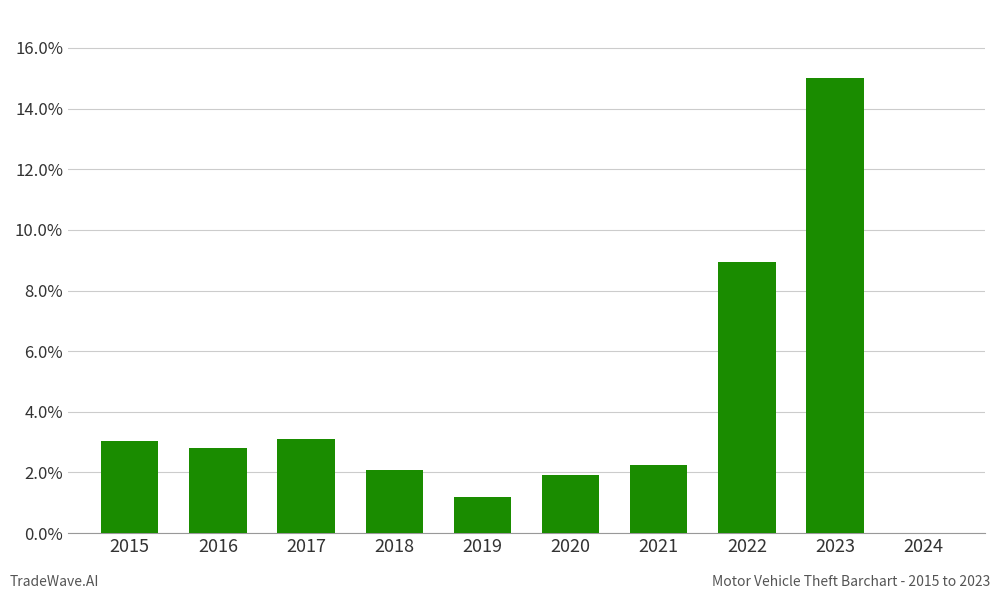

What is the difference between the maximum and minimum values?

13.8